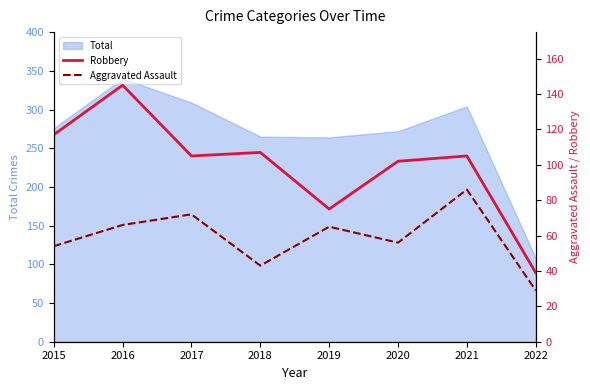

What is the difference between the Robbery values at 2021 and 2018?

2